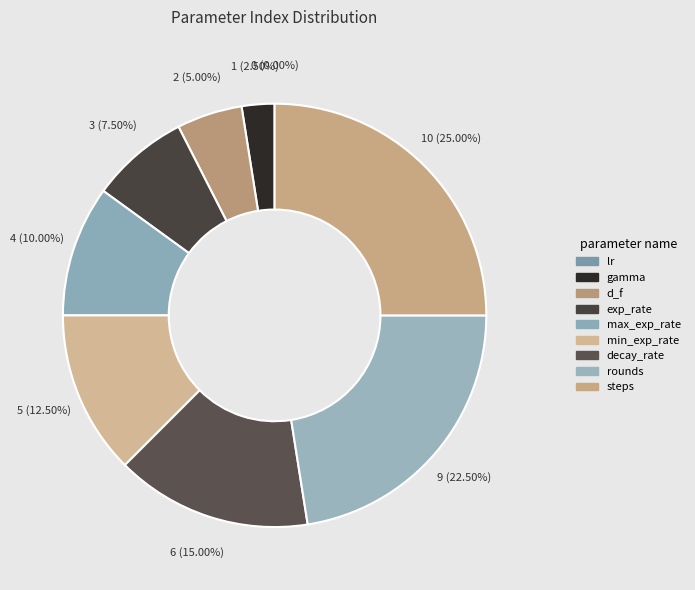

True or false: decay_rate accounts for 5% of the total.

False